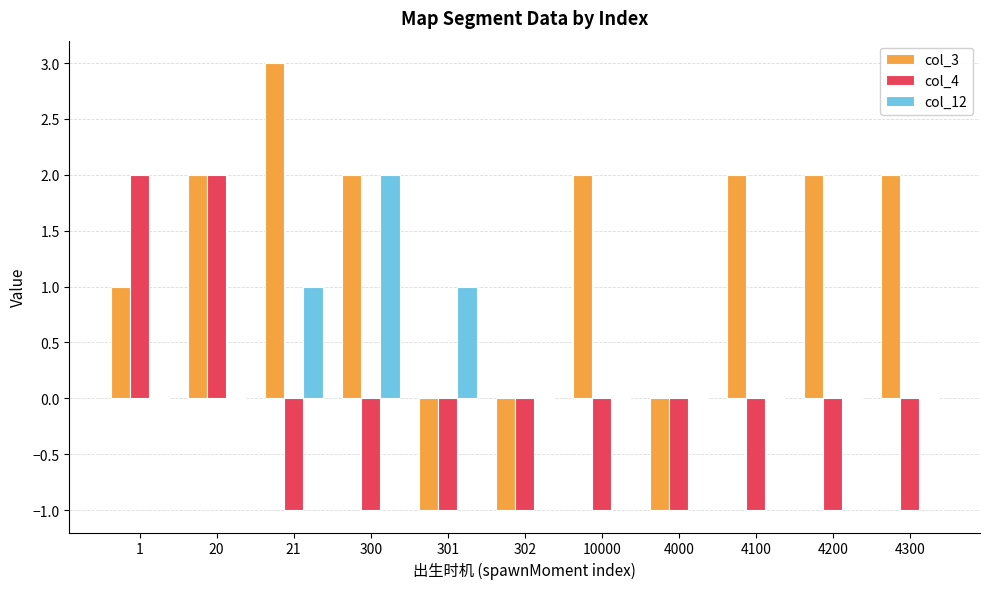

Is the value of col_3 at 300 greater than the value of col_4 at 300?

Yes